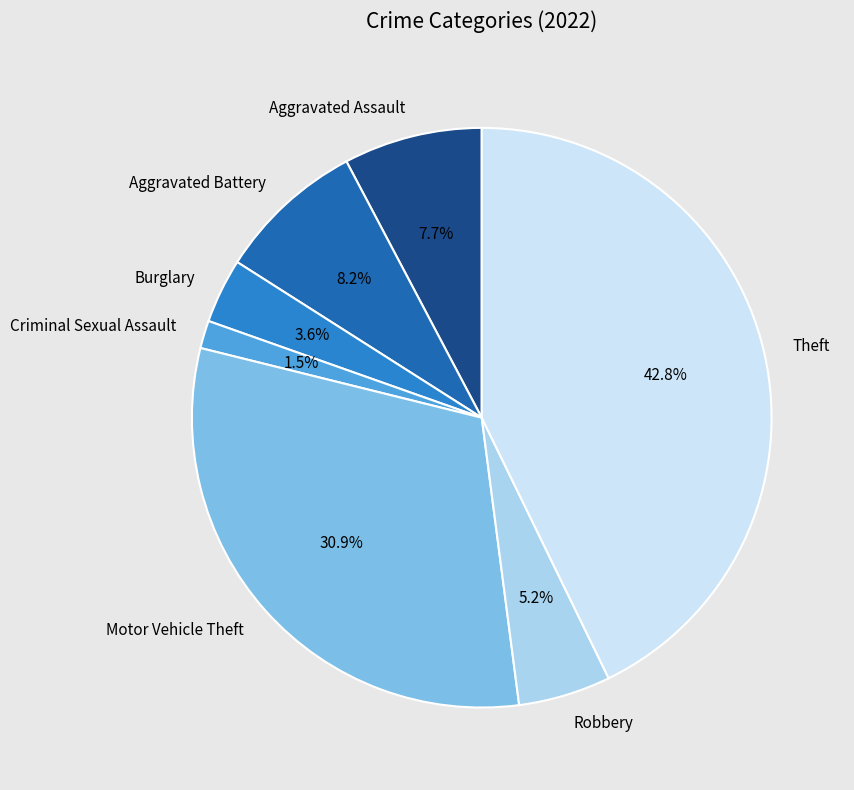

True or false: Motor Vehicle Theft accounts for 31% of the total.

True